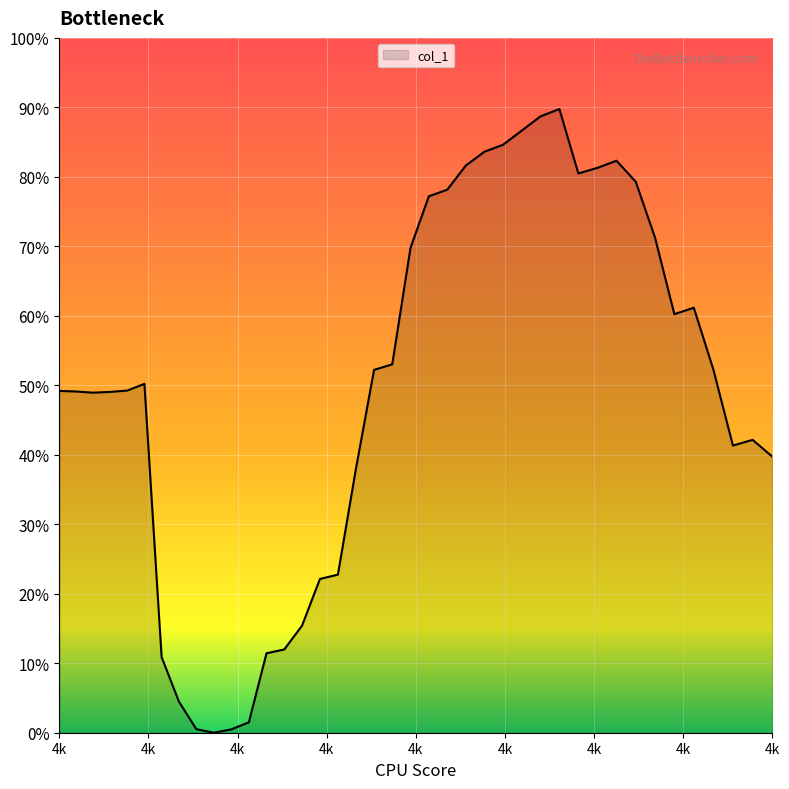

Does the chart display data point markers on the line(s)?

No